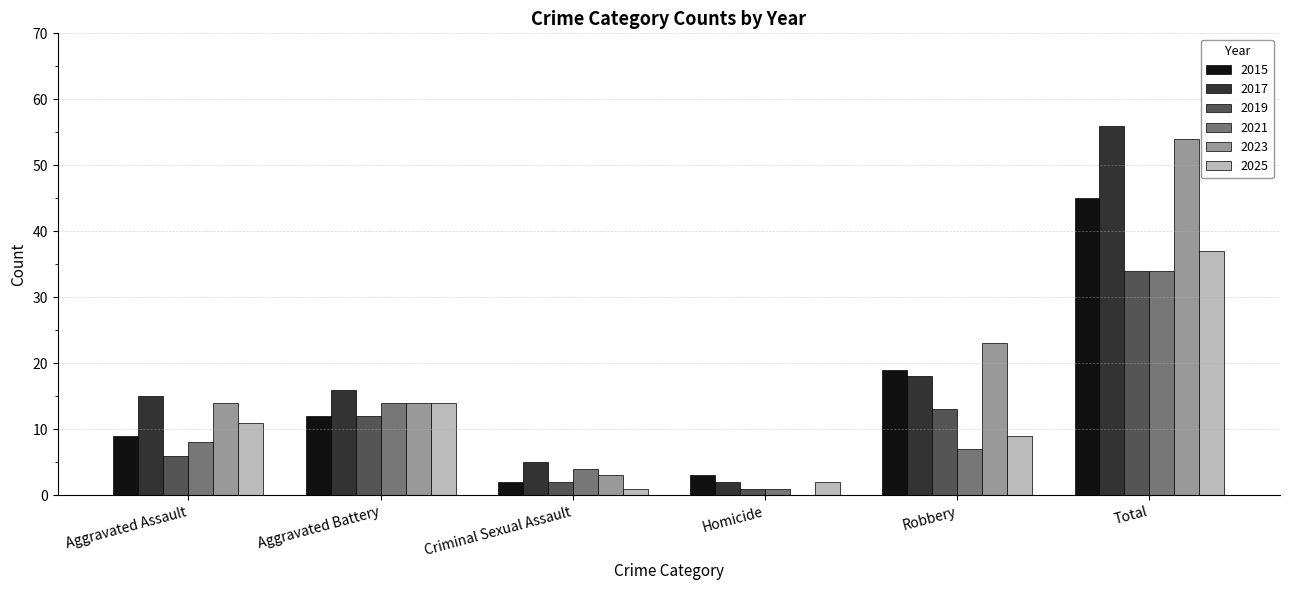

Which category has the highest value in the 2017 series?

Total